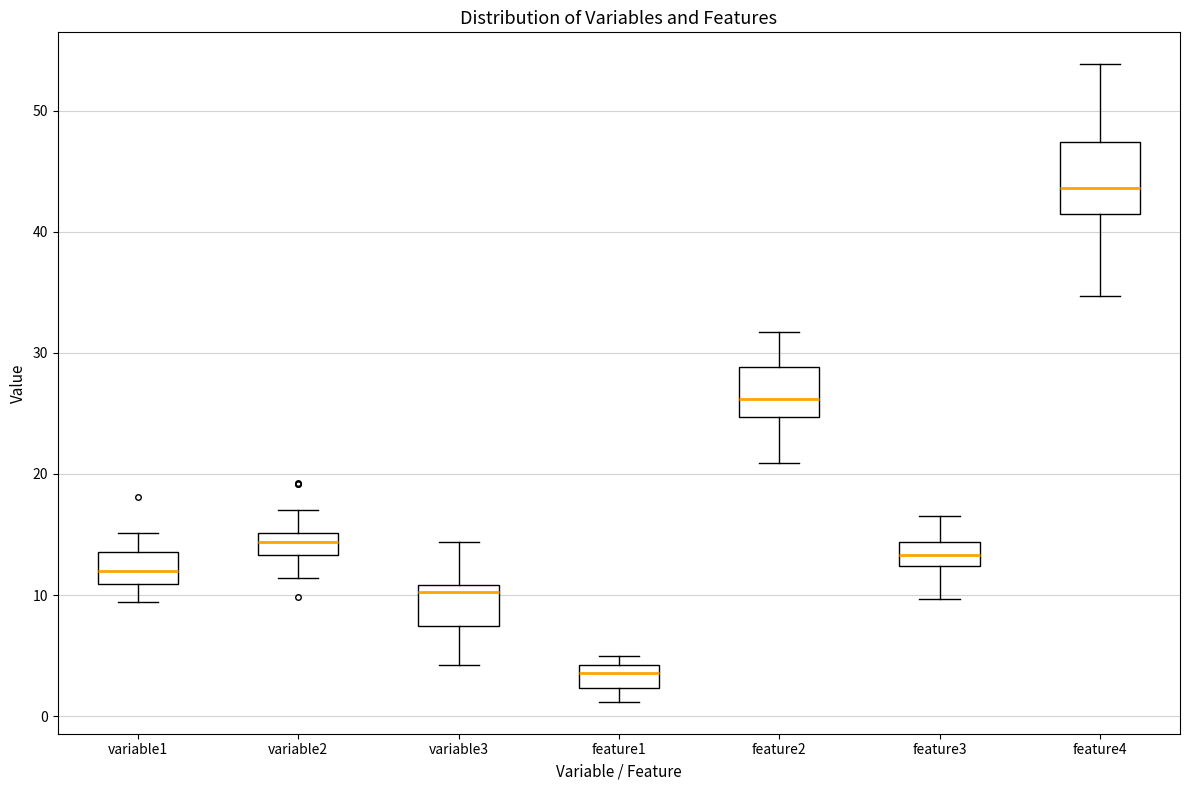

Where does the median line of the box for feature2 sit on the y-axis? The values are not printed on the chart, so give them approximately, as read against the axis.

26